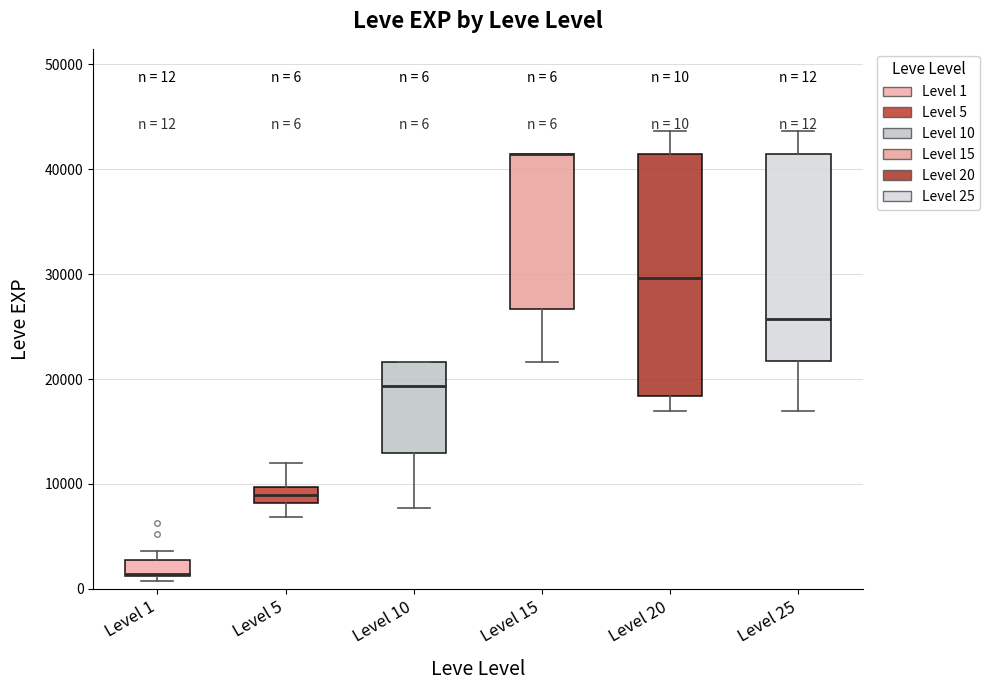

Comparing the boxes themselves (not the whiskers), which one is the tallest?

Level 20